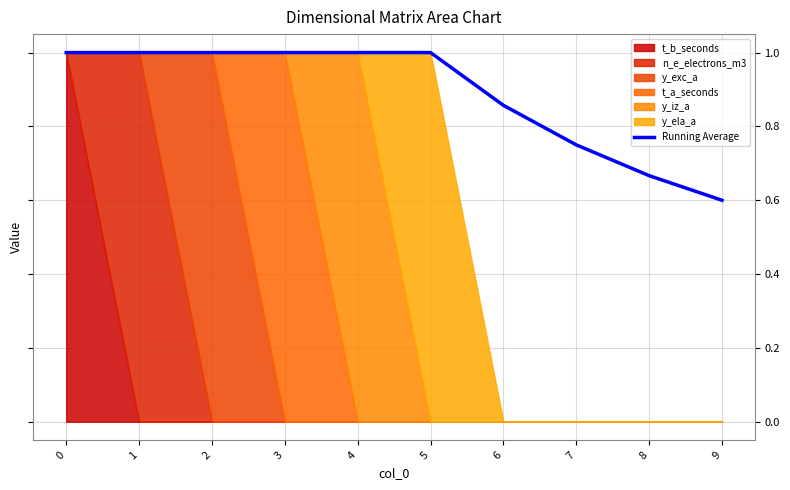

Where is Running Average nearest to the value 0?

9